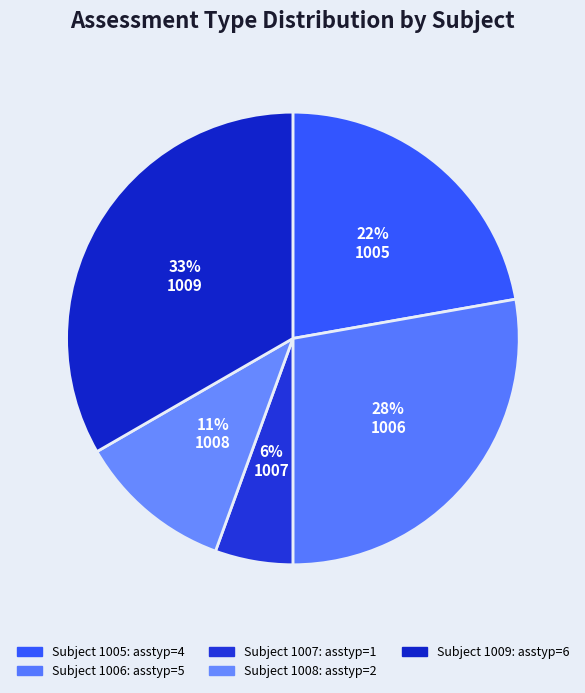

Which slice is the largest?

1009